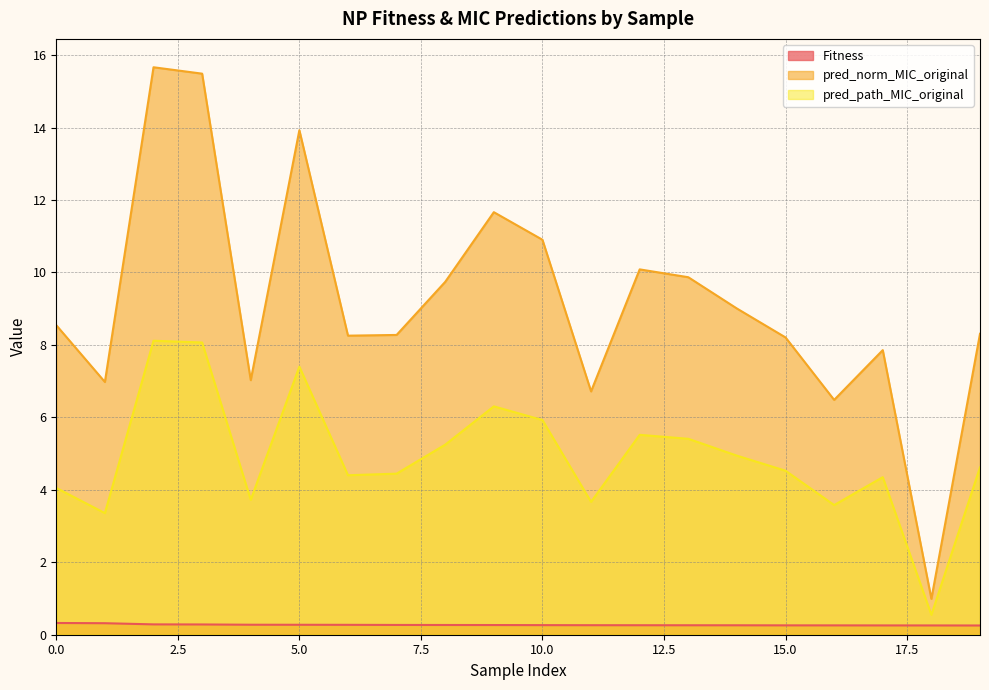

Which has a higher value, 1 or 8?

1